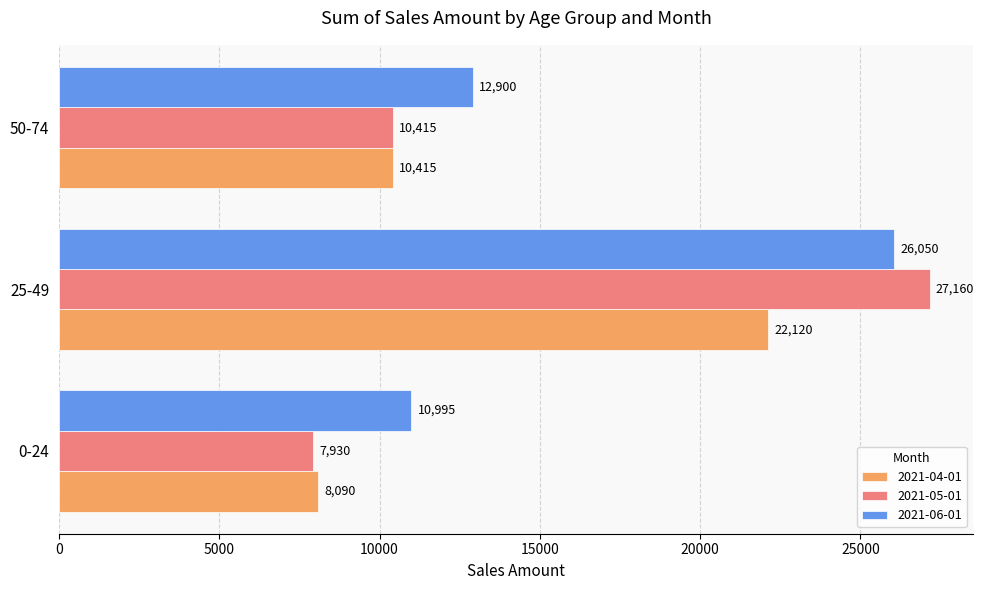

Which series has the largest total across all categories?

2021-06-01